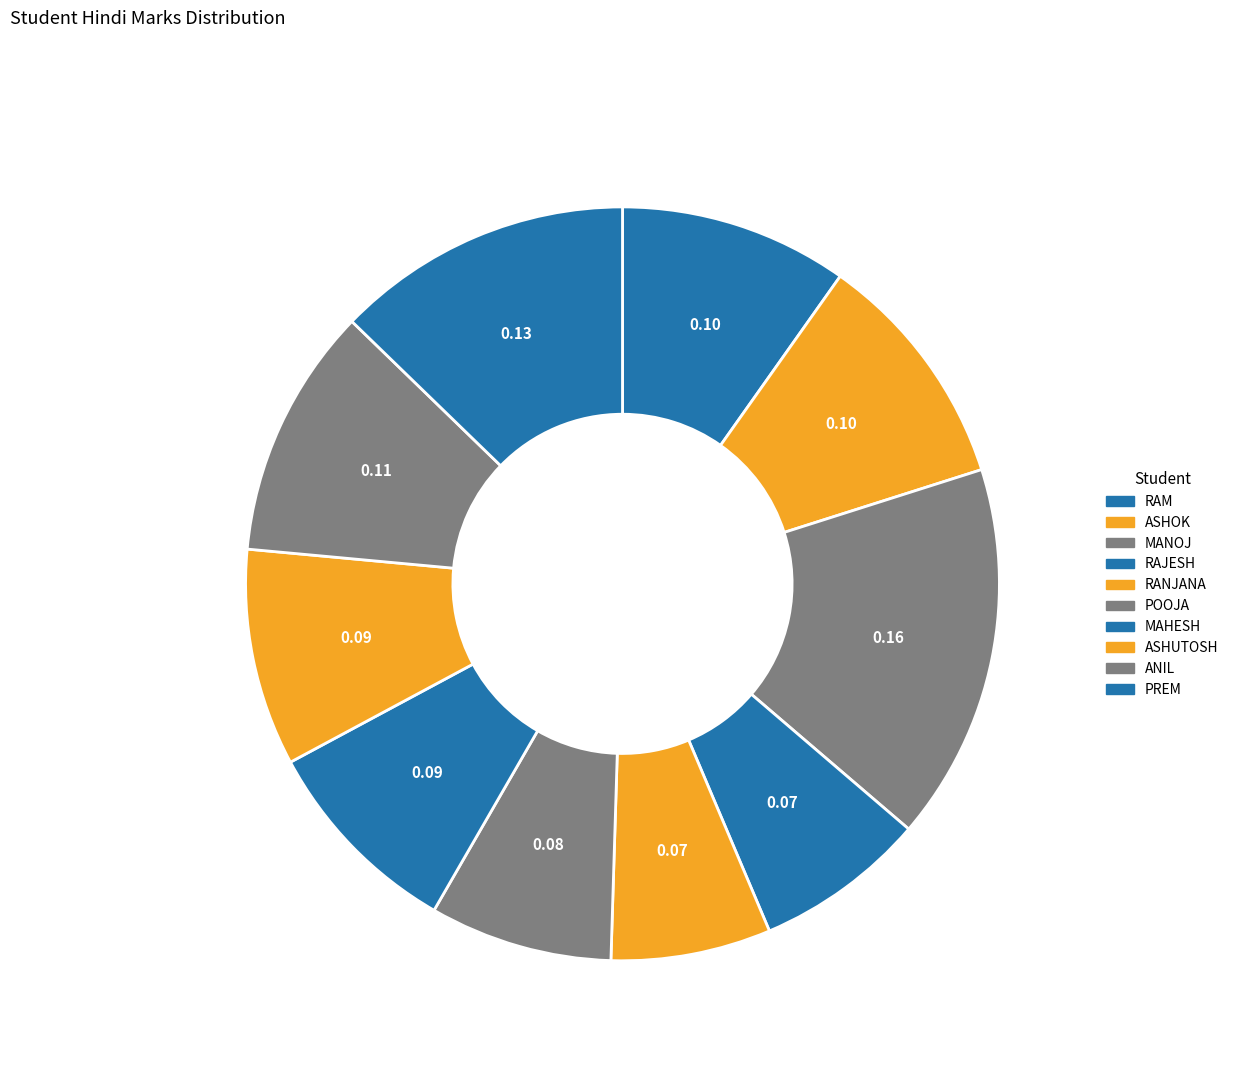

Rank the categories by value from highest to lowest.

MANOJ, PREM, ANIL, ASHOK, RAM, ASHUTOSH, MAHESH, POOJA, RAJESH, RANJANA